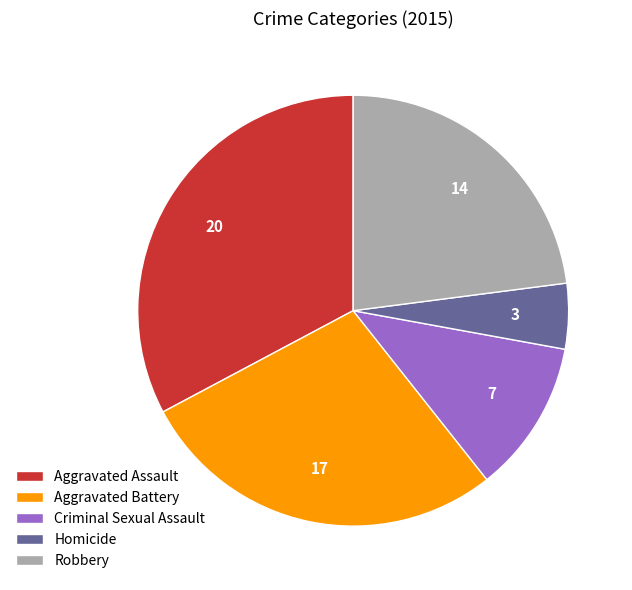

Combined, do Aggravated Assault and Criminal Sexual Assault account for over 50%?

No